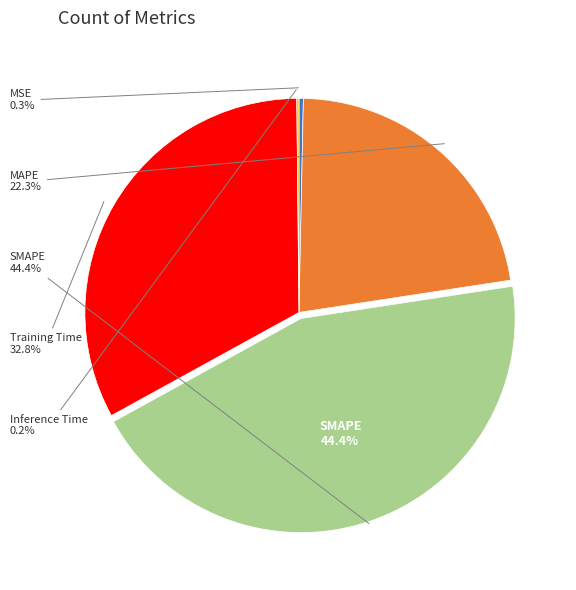

True or false: Inference Time accounts for 0% of the total.

True